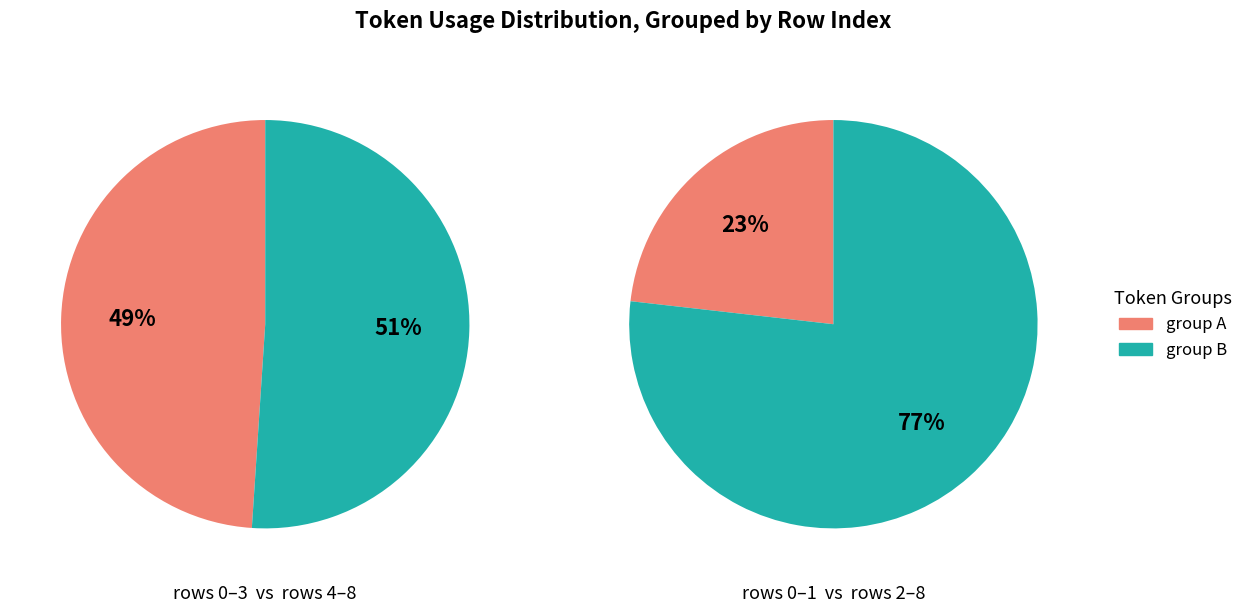

Is the sum of 4 and 8 greater than half?

No